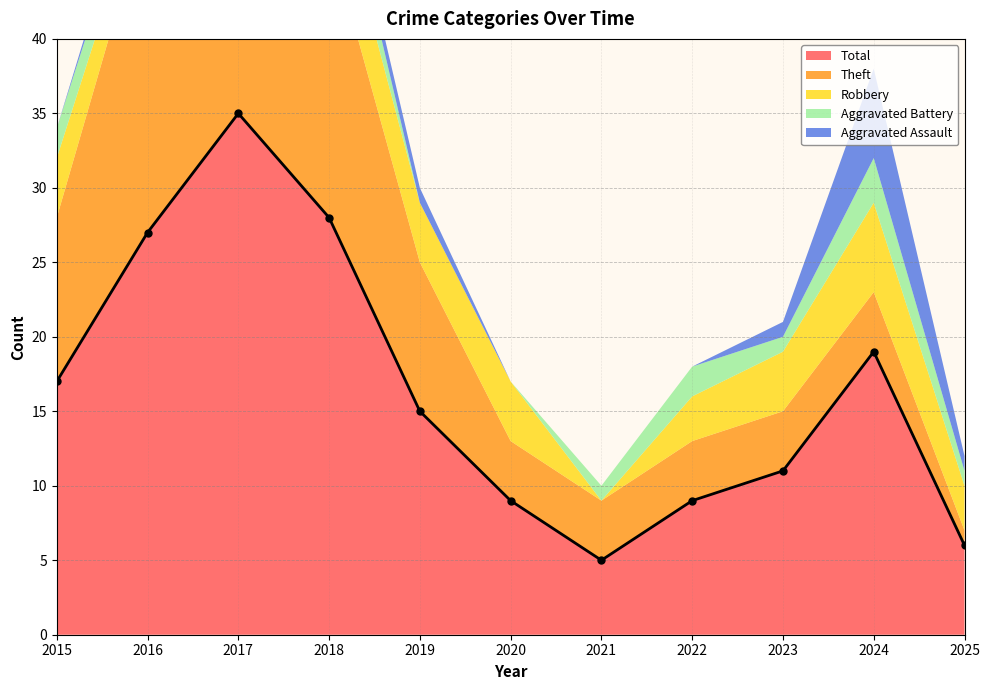

Where does the Aggravated Battery series first go above 1?

2015